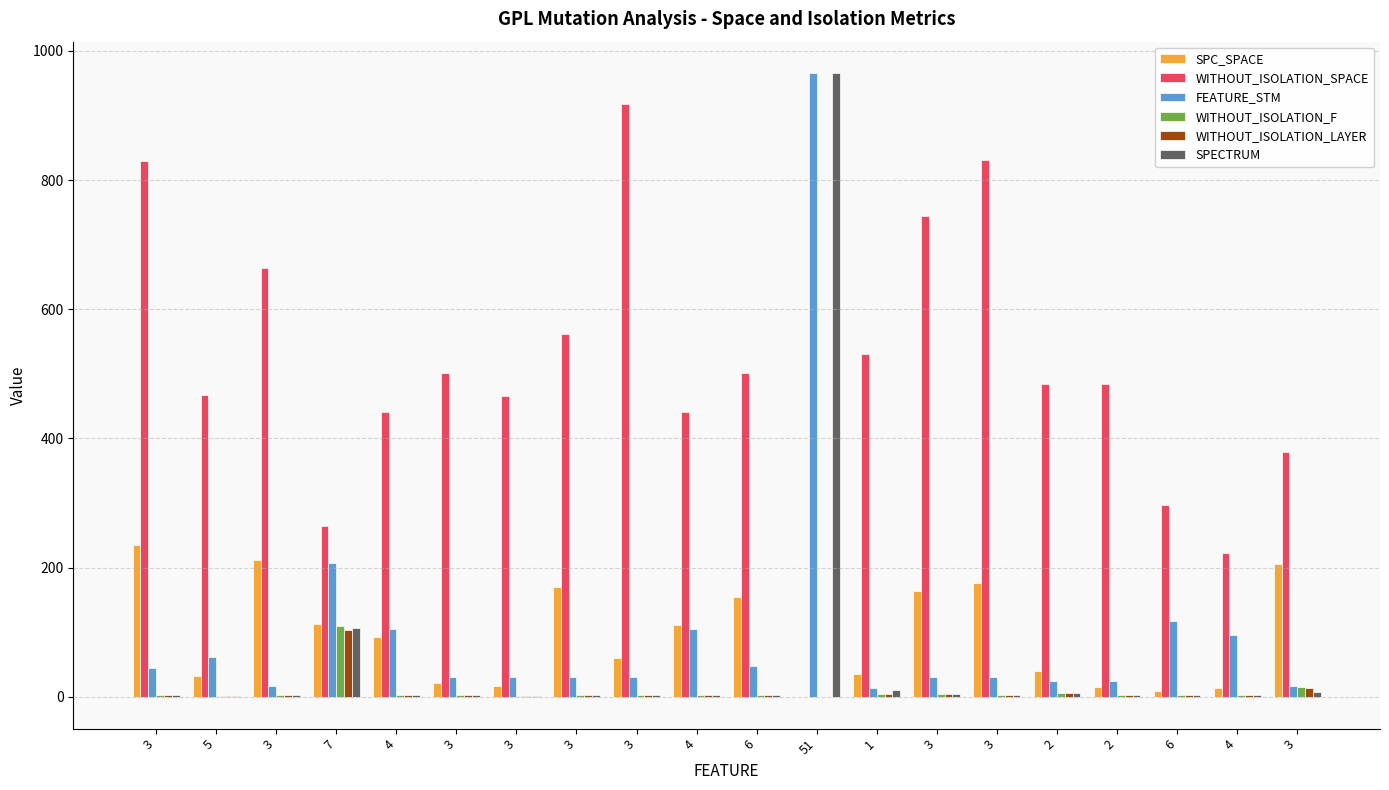

Is it true that WITHOUT_ISOLATION_F equals 3 at 3?

True